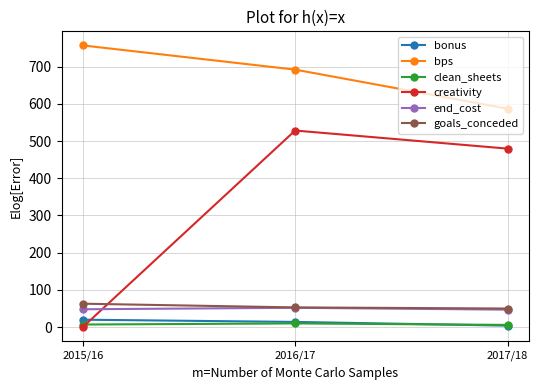

At how many categories does at least one series exceed 231?

3